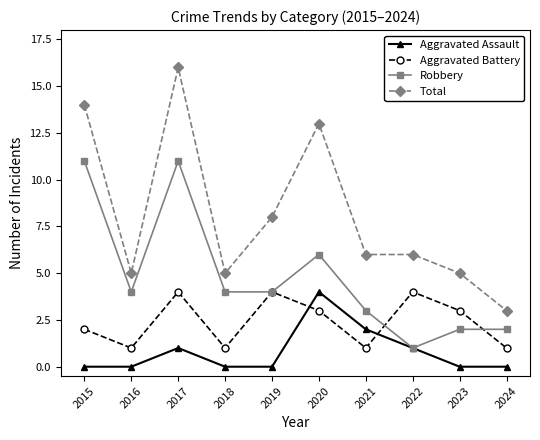

True or false: Aggravated Battery has a value of 2 at 2022.

False